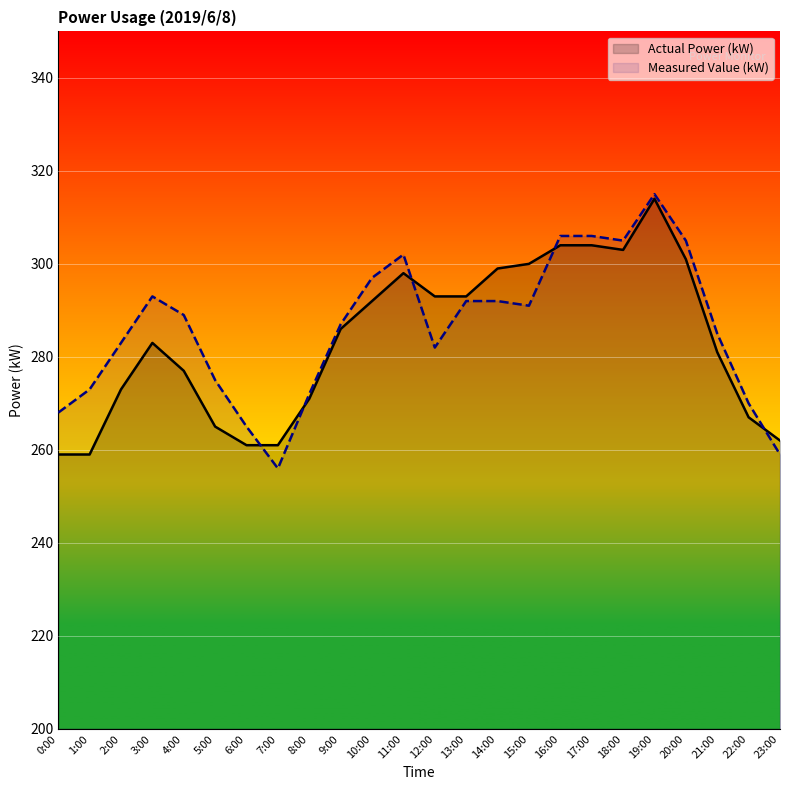

How many times do Measured Value (kW) and Actual Power (kW) cross each other?

5